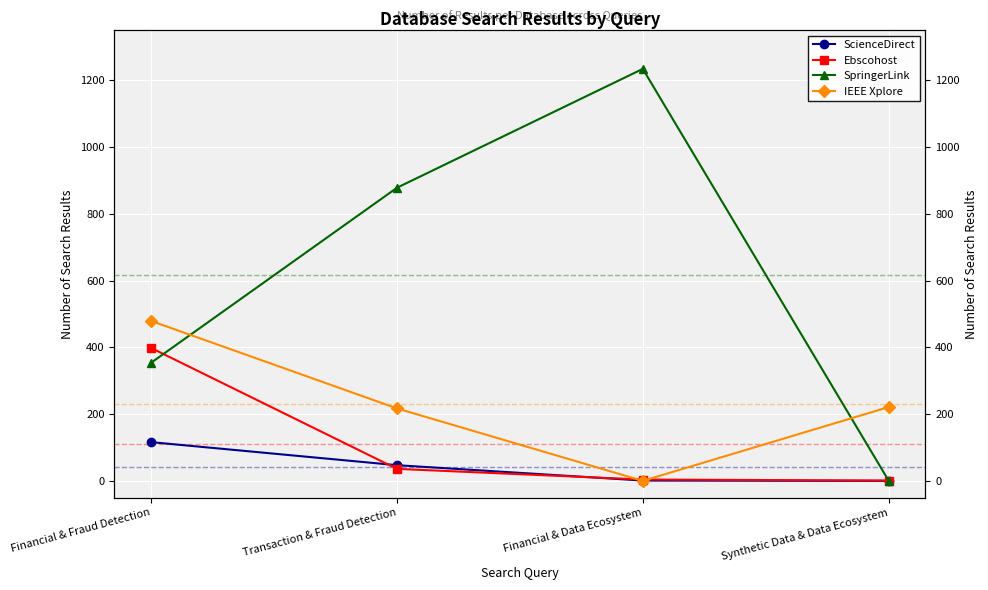

Is this an area chart (filled region under the line)?

No